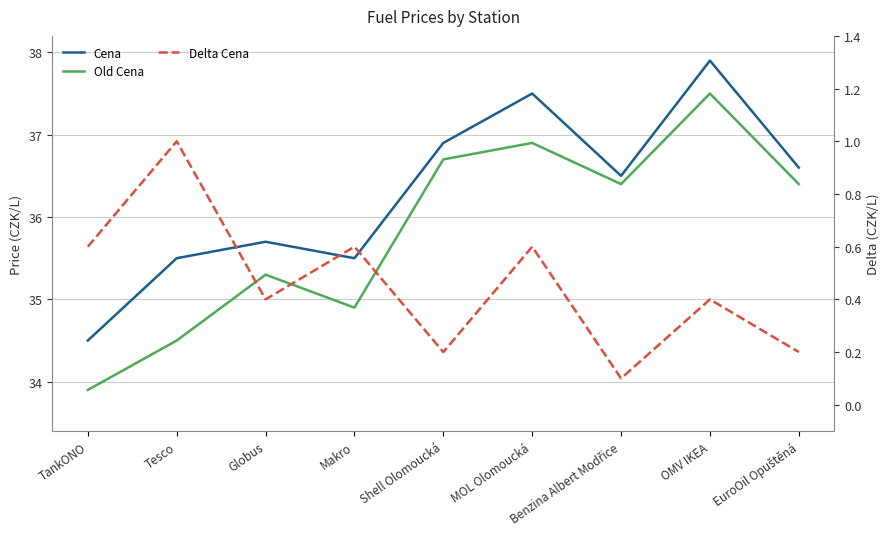

In Cena, how many points are lower than both neighbors (excluding endpoints)?

2